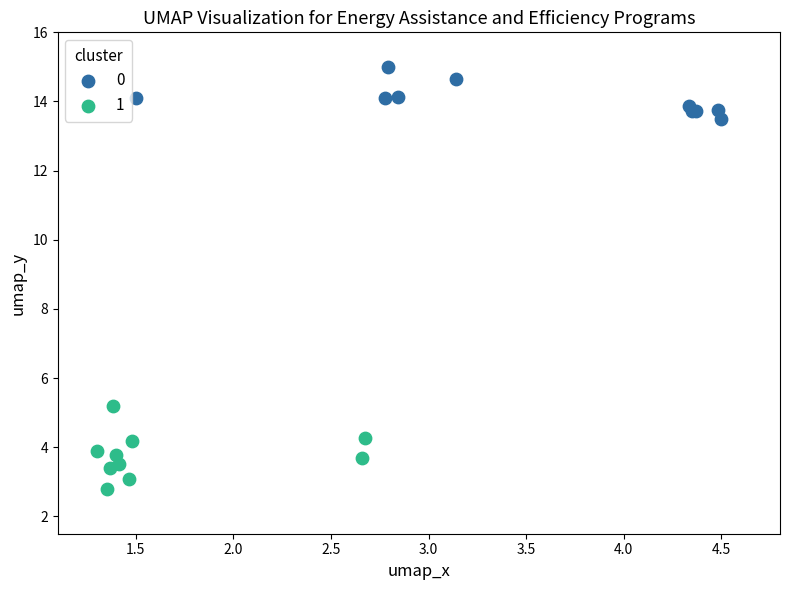

Which series contains the lowest Y value?

1